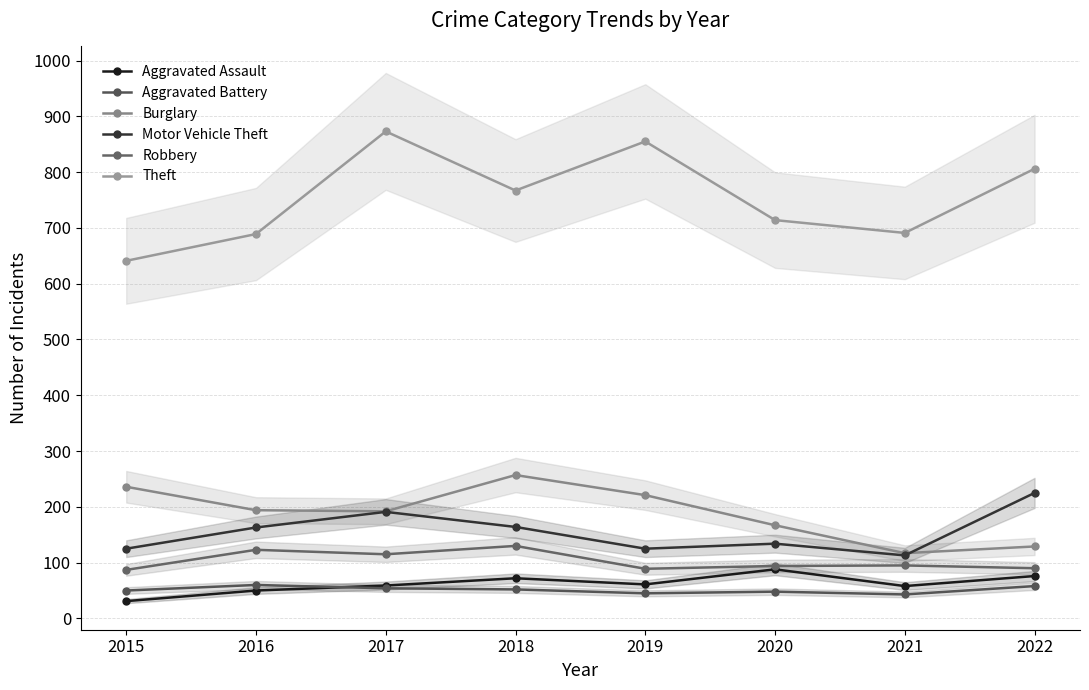

What is the difference between the maximum and minimum values in the Aggravated Battery series?

17